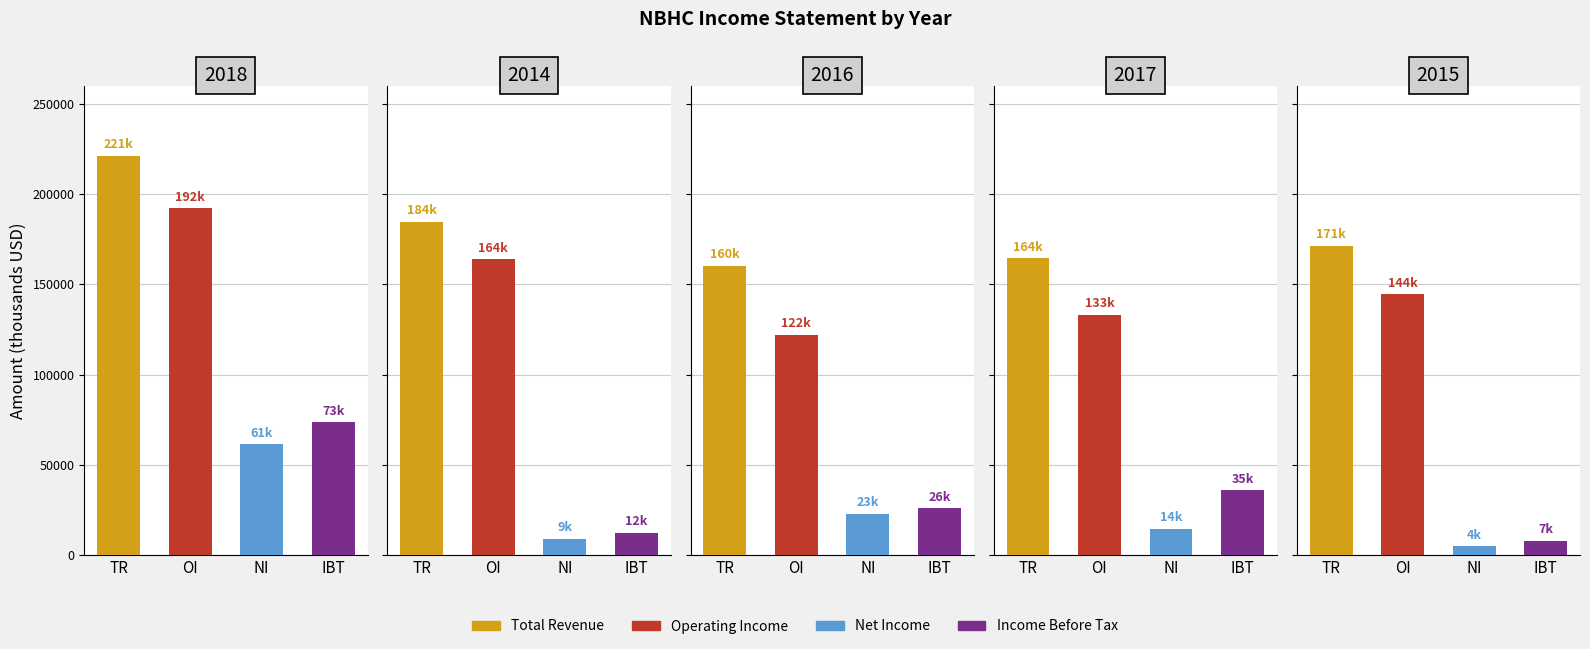

At which label does Net Income reach its peak?

2018